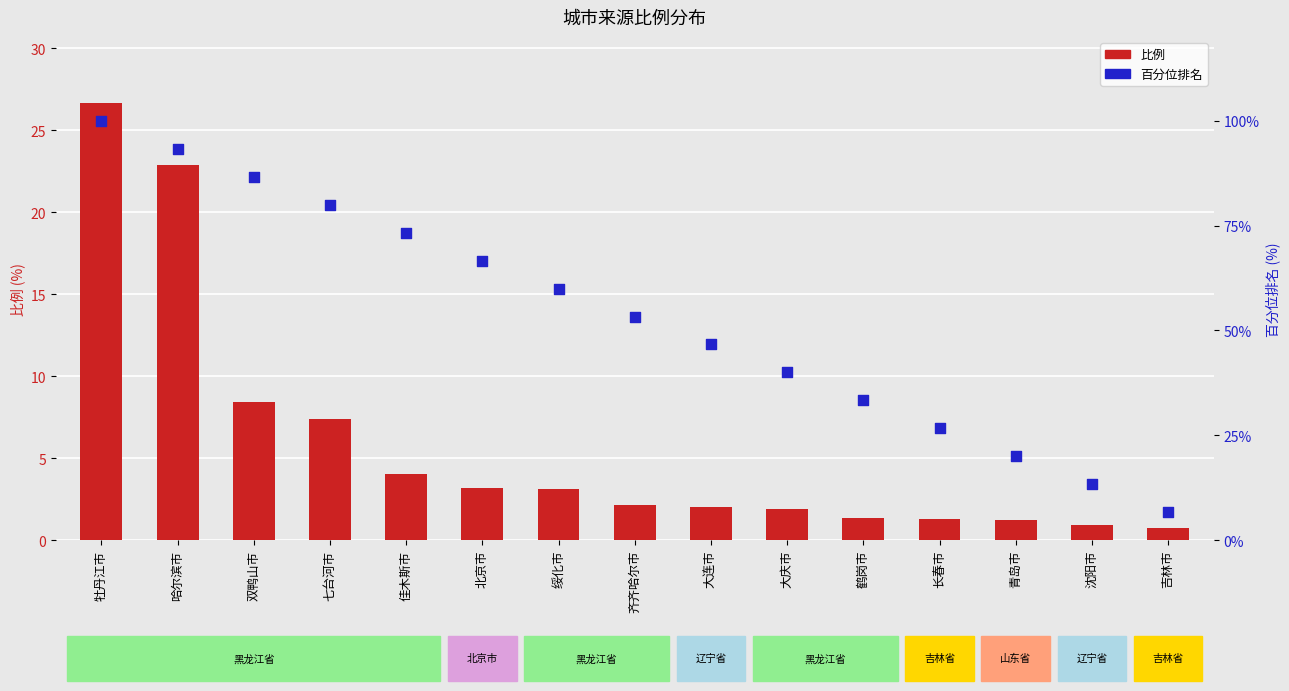

What is the total value across all series at 长春市?

27.9